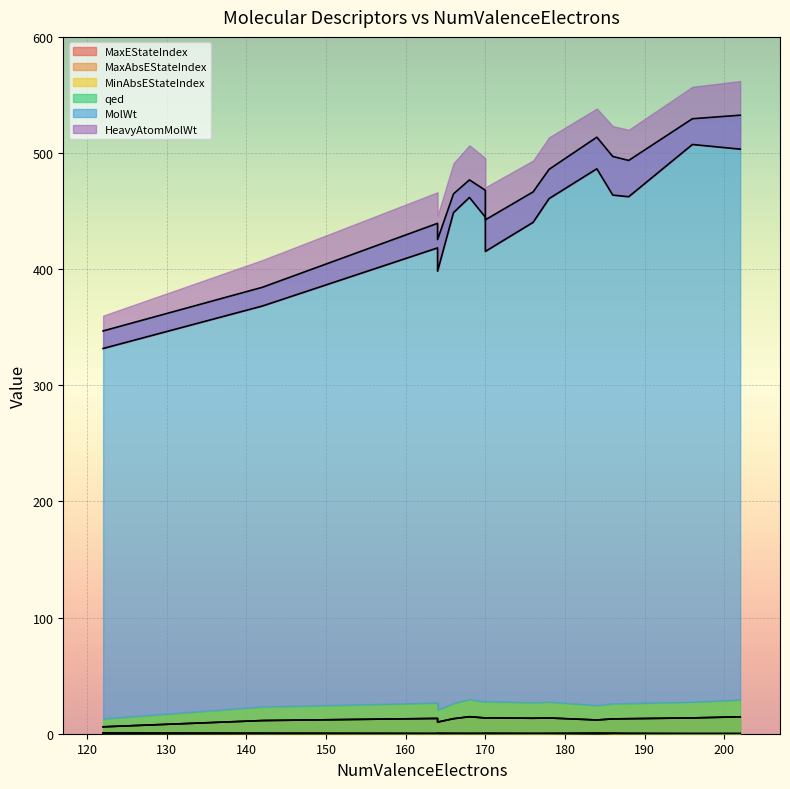

What is the difference between the maximum and minimum values in the MinAbsEStateIndex series?

0.7